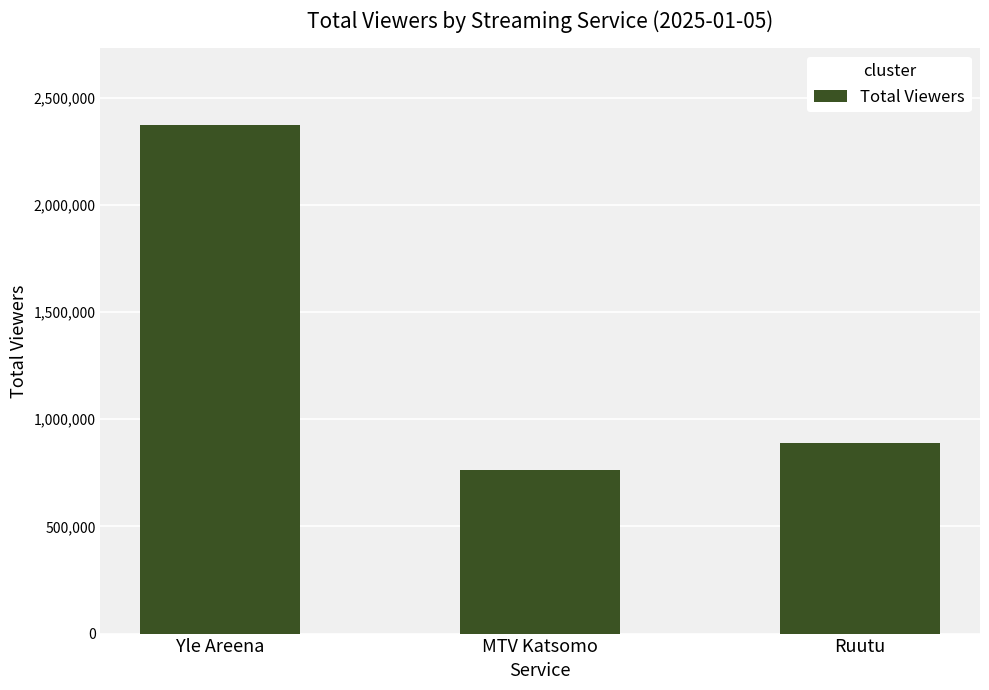

Reading left to right, extract all data points from this chart.

Yle Areena=2374000	MTV Katsomo=765000	Ruutu=889000